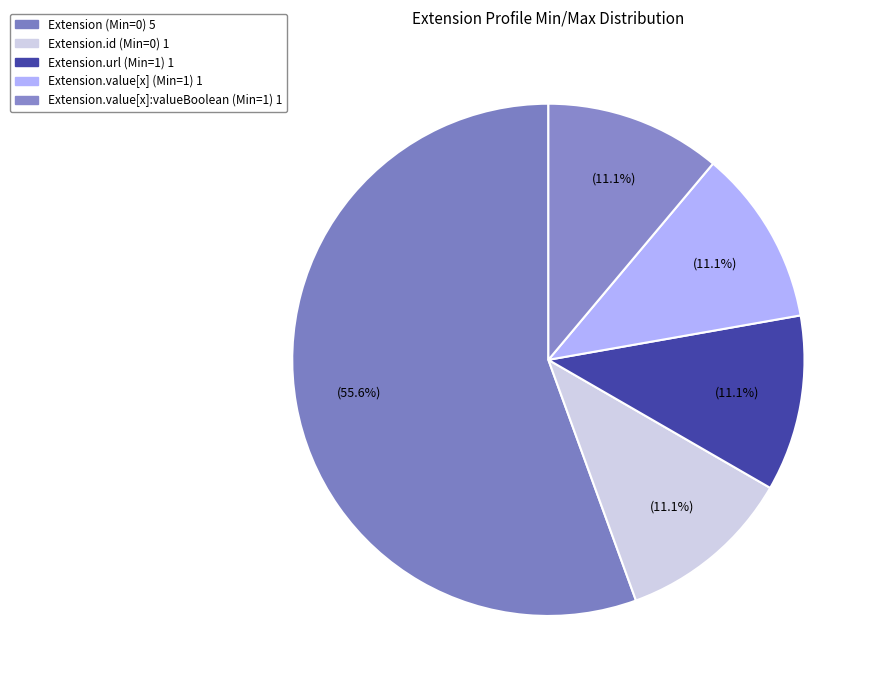

Count the number of slices in the pie.

5